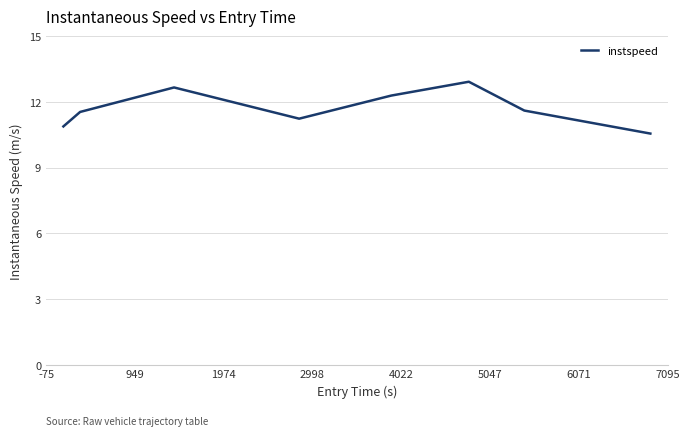

What is the average value?

11.7